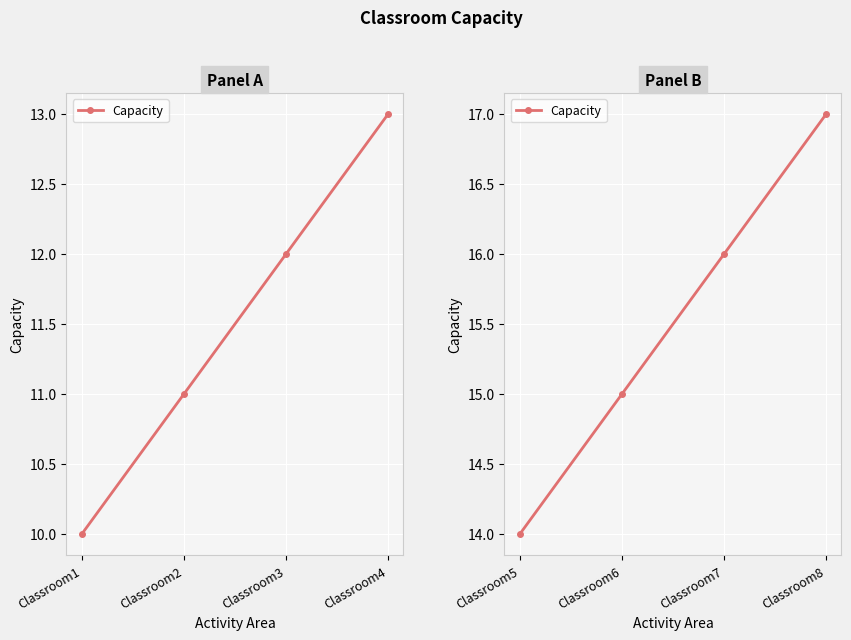

True or false: there are more than 1 points higher than both neighbors.

False